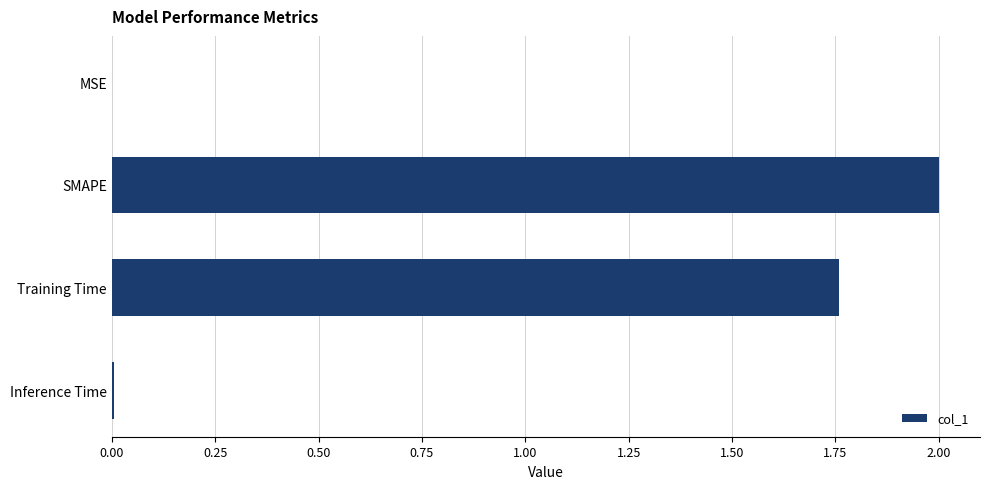

Which has a higher value, Training Time or SMAPE?

SMAPE